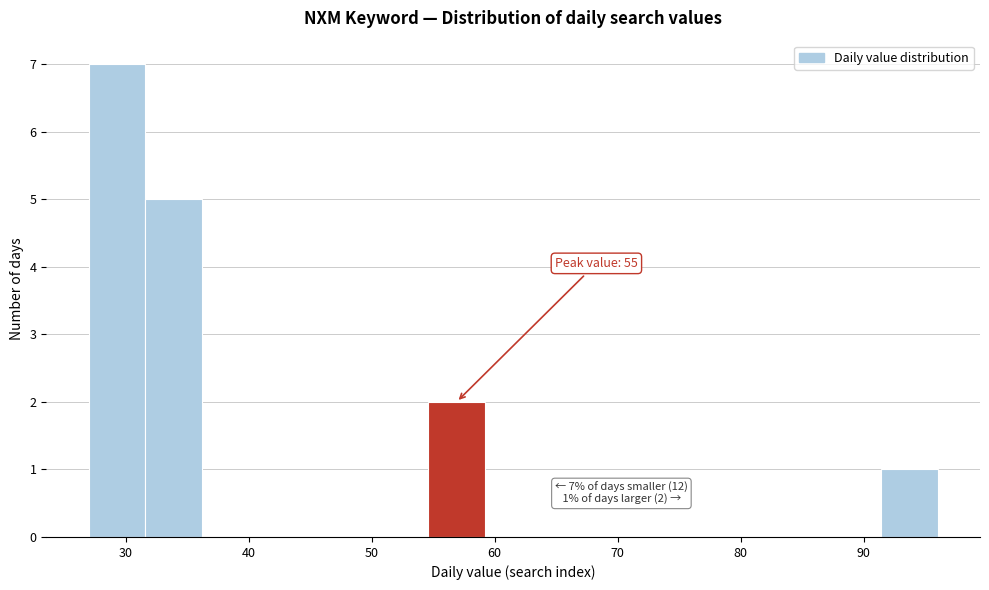

Which range on the x-axis has the tallest bar?

27.0 to 31.6